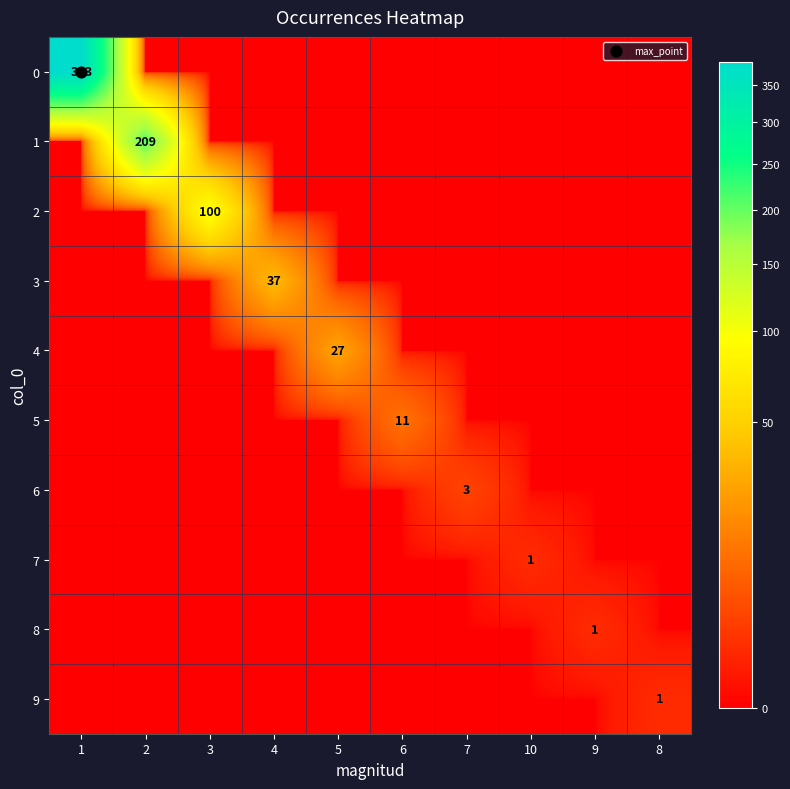

Is it true that 3 equals 0 at 10?

True